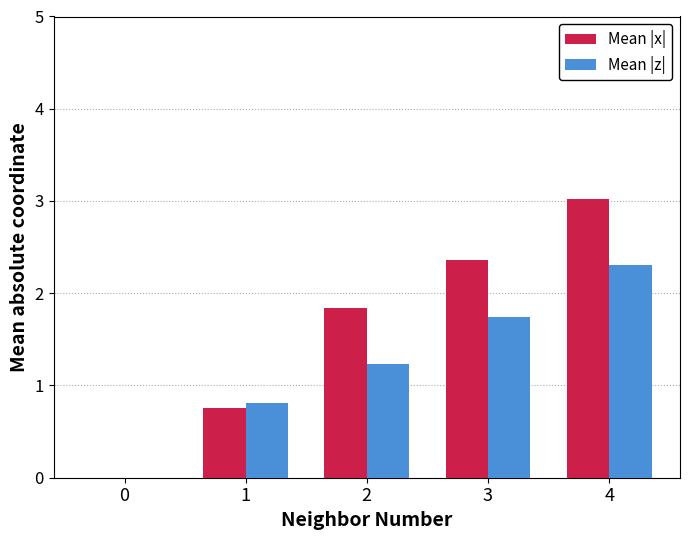

Which series changed the most between 0 and 3?

Mean |x|